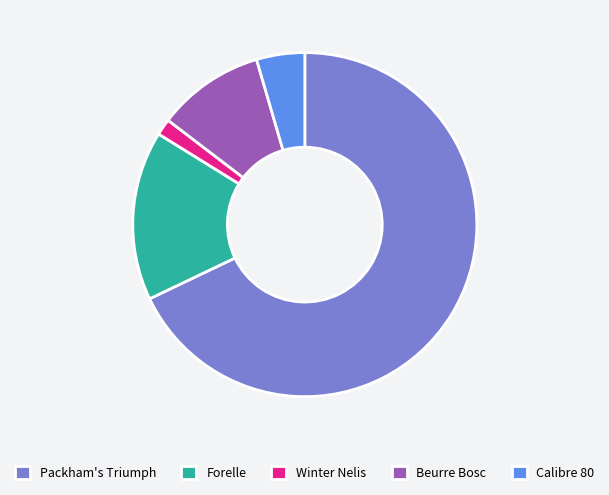

Is Beurre Bosc the majority of the pie?

No